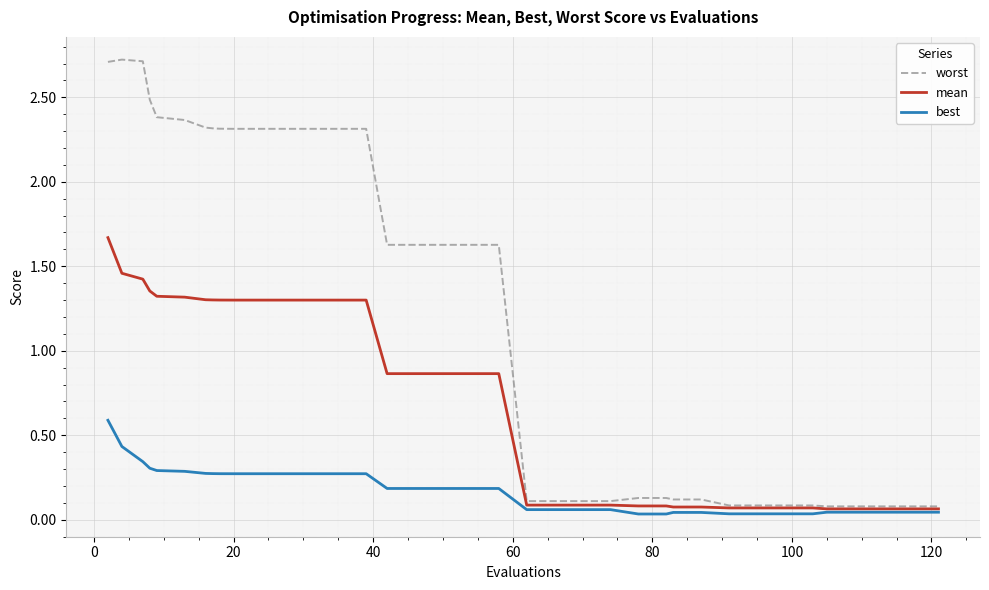

Which series has the largest total across all categories?

worst